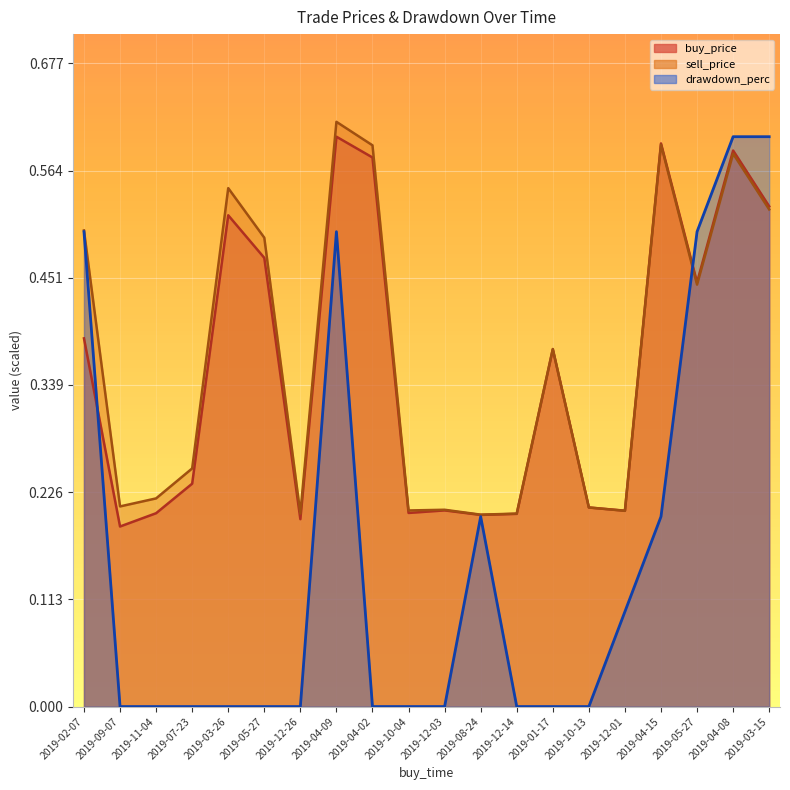

Reading left to right, list all the values displayed in this chart.

buy_price: 0.4	0.2	0.2	0.2	0.5	0.5	0.2	0.6	0.6	0.2	0.2	0.2	0.2	0.4	0.2	0.2	0.6	0.4	0.6	0.5
sell_price: 0.5	0.2	0.2	0.3	0.5	0.5	0.2	0.6	0.6	0.2	0.2	0.2	0.2	0.4	0.2	0.2	0.6	0.4	0.6	0.5
drawdown_perc: 0.5	0.0	0.0	0.0	0.0	0.0	0.0	0.5	0.0	0.0	0.0	0.2	0.0	0.0	0.0	0.1	0.2	0.5	0.6	0.6